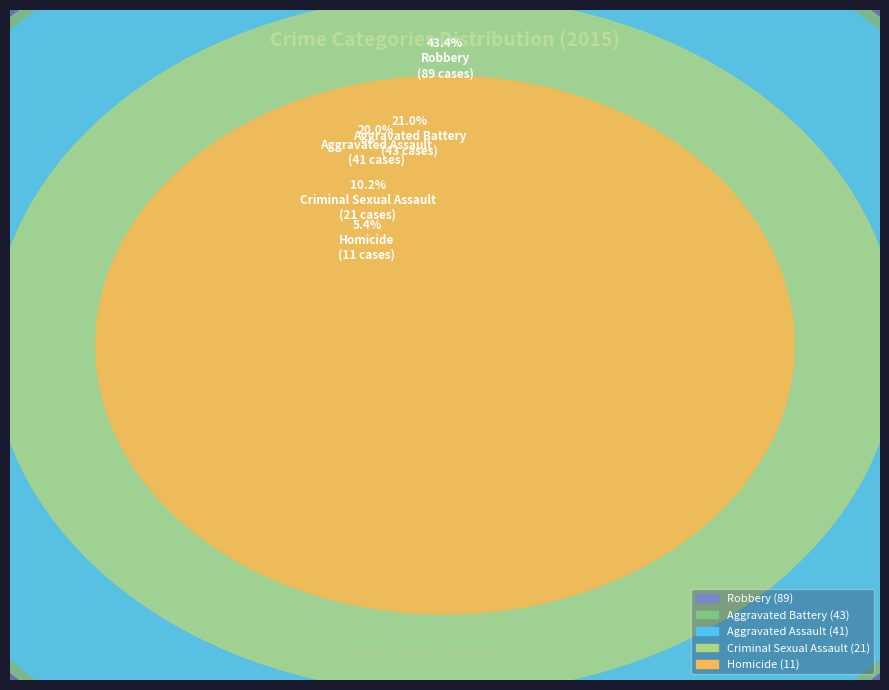

Which category has the biggest portion of the pie?

Robbery